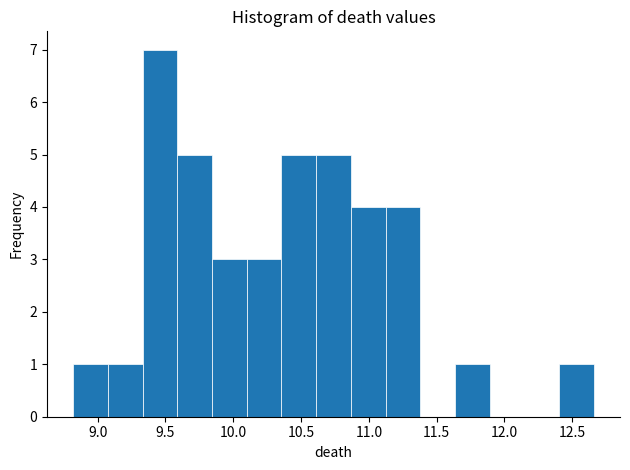

Reading left to right, transcribe this chart: for each bar, give the range it covers on the x-axis and its height. Neither the bar edges nor the heights are printed on the chart, so give them approximately, as read against the axes.

8.80 to 9.05: 1
9.05 to 9.35: 1
9.35 to 9.60: 7
9.60 to 9.85: 5
9.85 to 10.10: 3
10.10 to 10.35: 3
10.35 to 10.60: 5
10.60 to 10.85: 5
10.85 to 11.10: 4
11.10 to 11.40: 4
11.40 to 11.65: 0
11.65 to 11.90: 1
11.90 to 12.15: 0
12.15 to 12.40: 0
12.40 to 12.65: 1